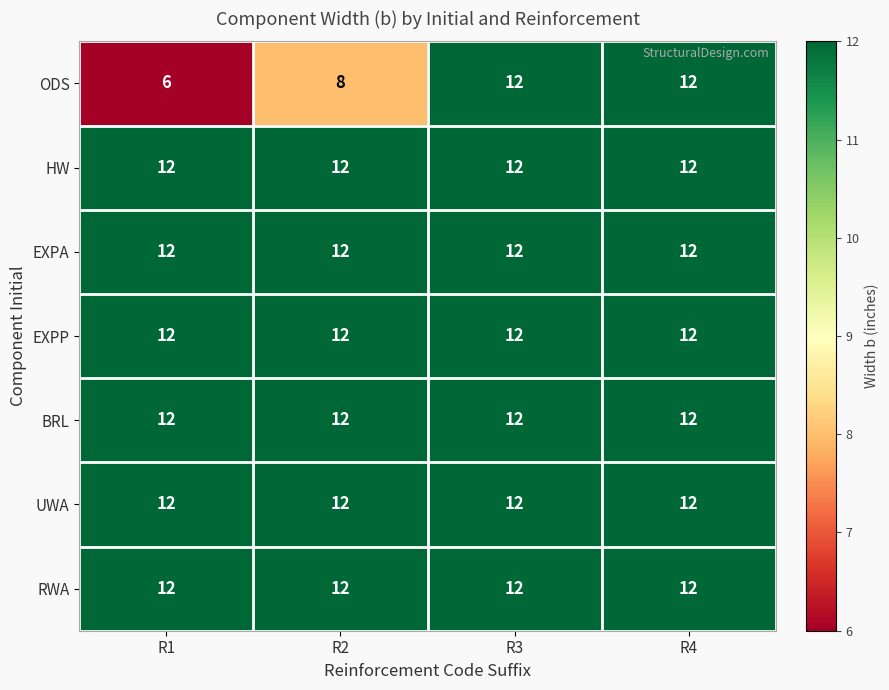

Which category has the lowest value across all series?

R1